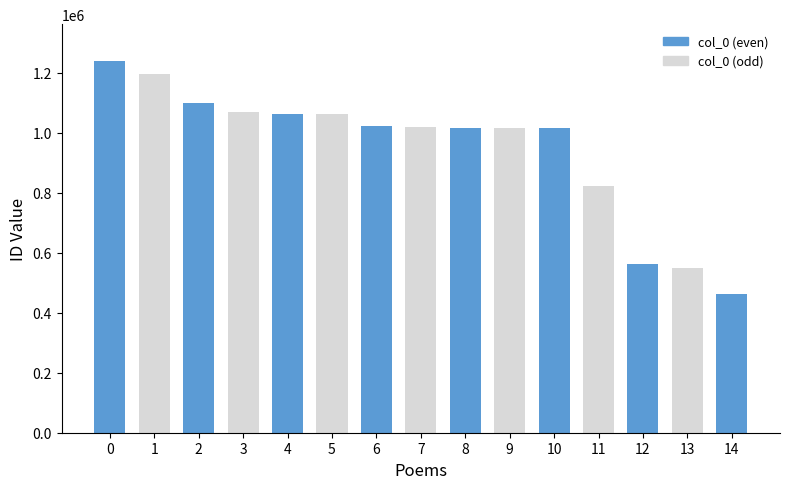

Which label corresponds to the smallest value in the chart?

14